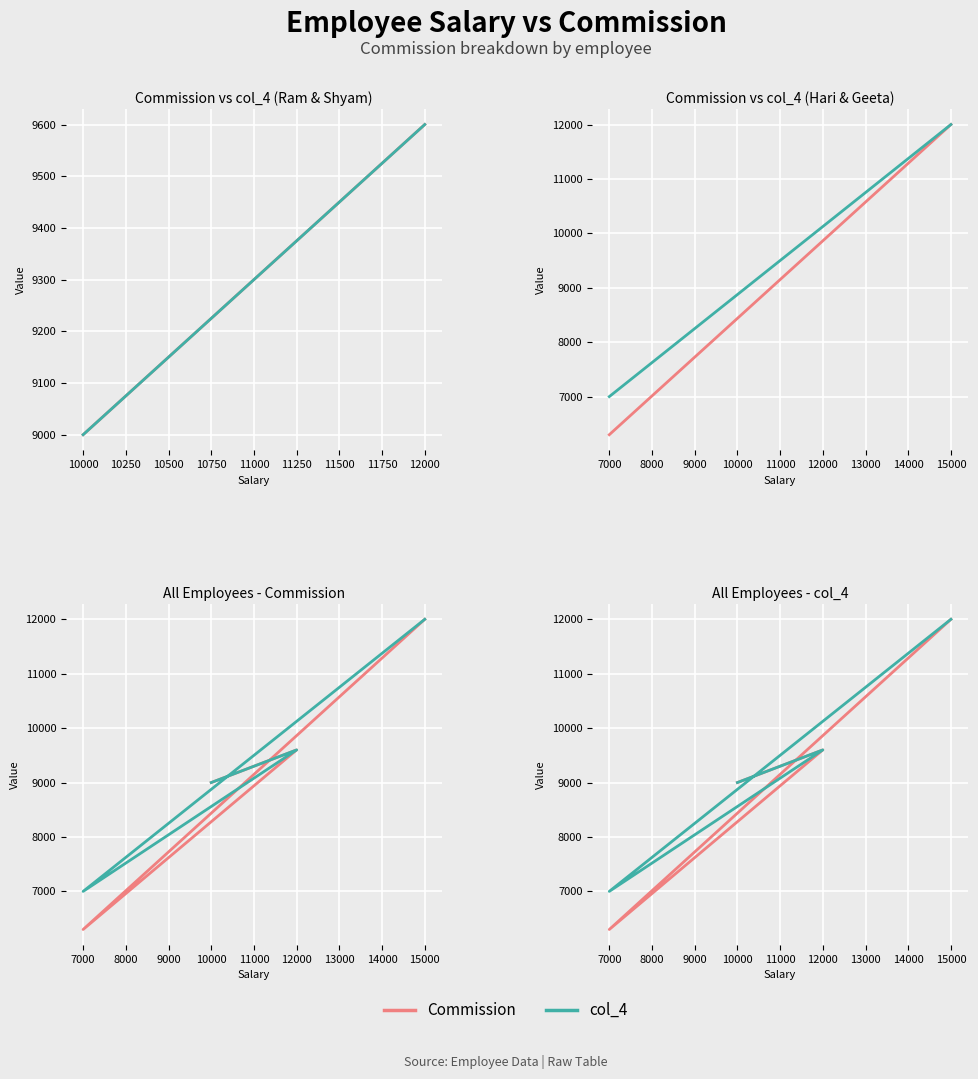

True or false: Commission and col_4 intersect in this chart.

False